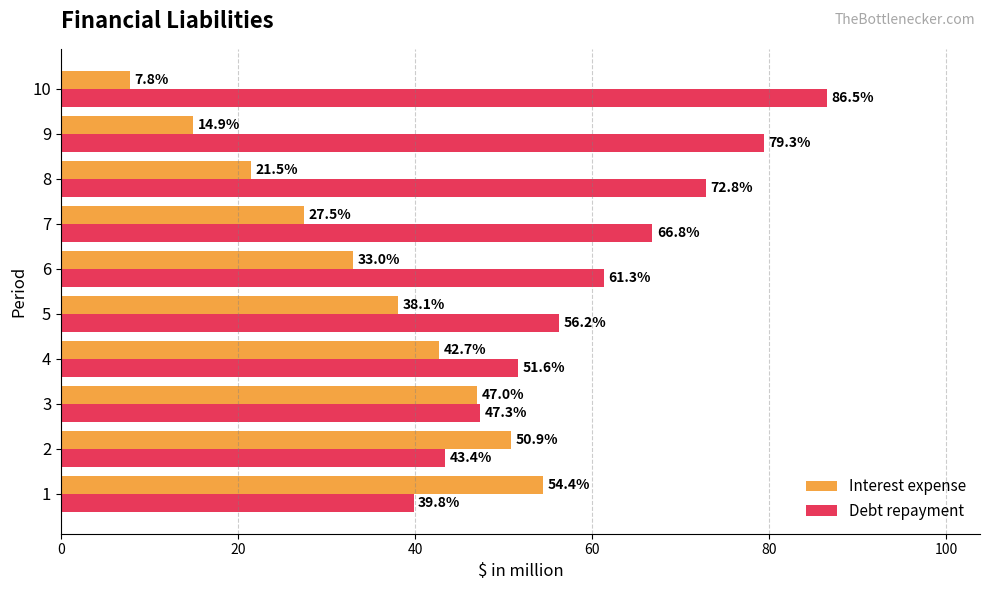

What is the difference between the maximum and minimum values in the Interest expense series?

46.7